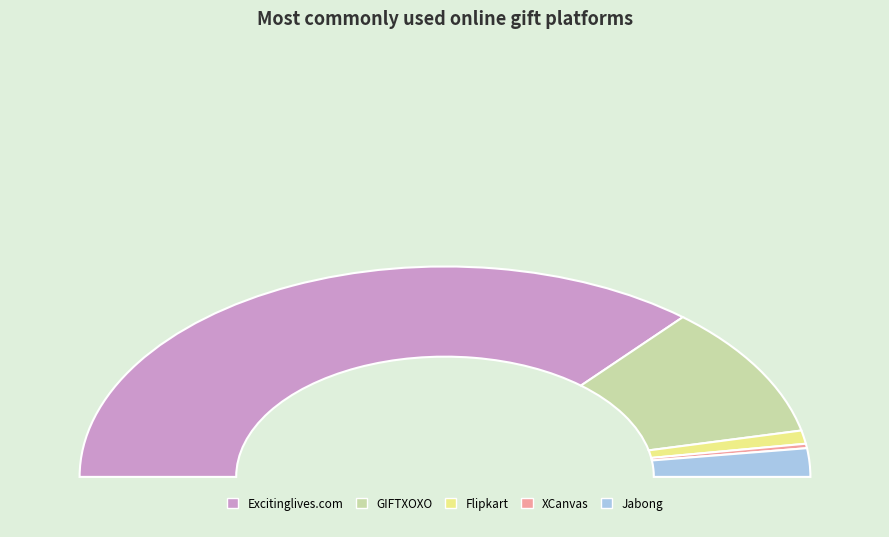

True or false: Excitinglives.com accounts for 84% of the total.

False